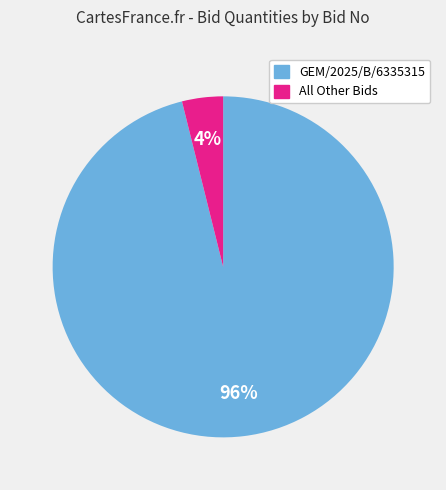

To the nearest percent, what is the average slice percentage?

50%